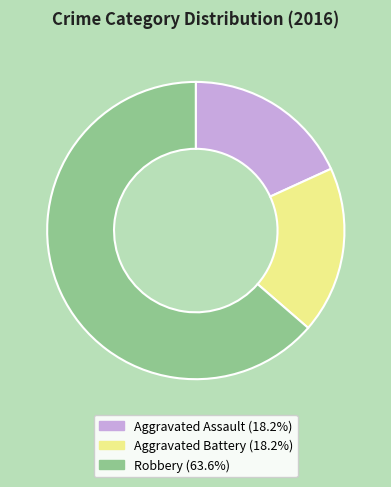

Between Robbery and Aggravated Battery, which is larger?

Robbery